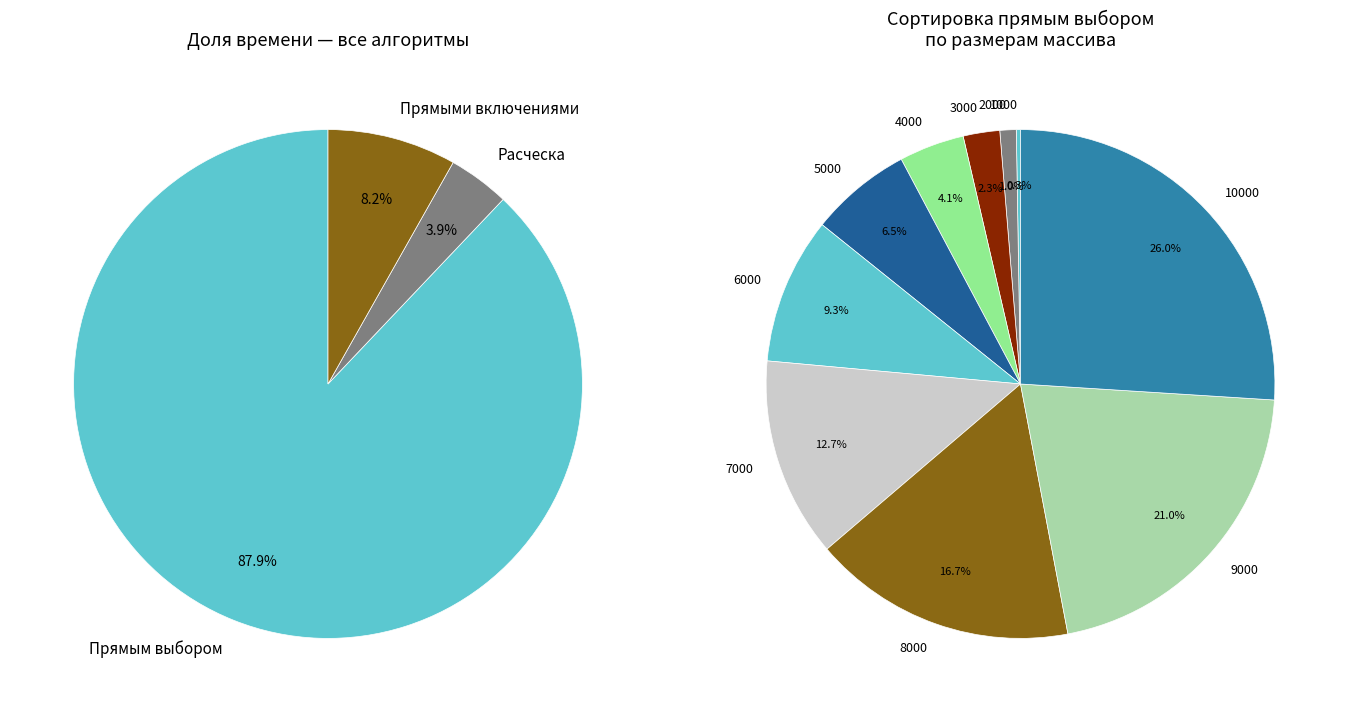

To the nearest percent, what is the average slice percentage?

10%